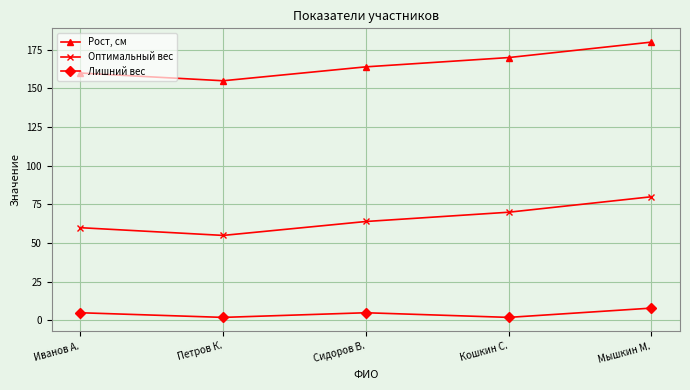

The Рост, см series shows 284 at Сидоров В.. True or false?

False